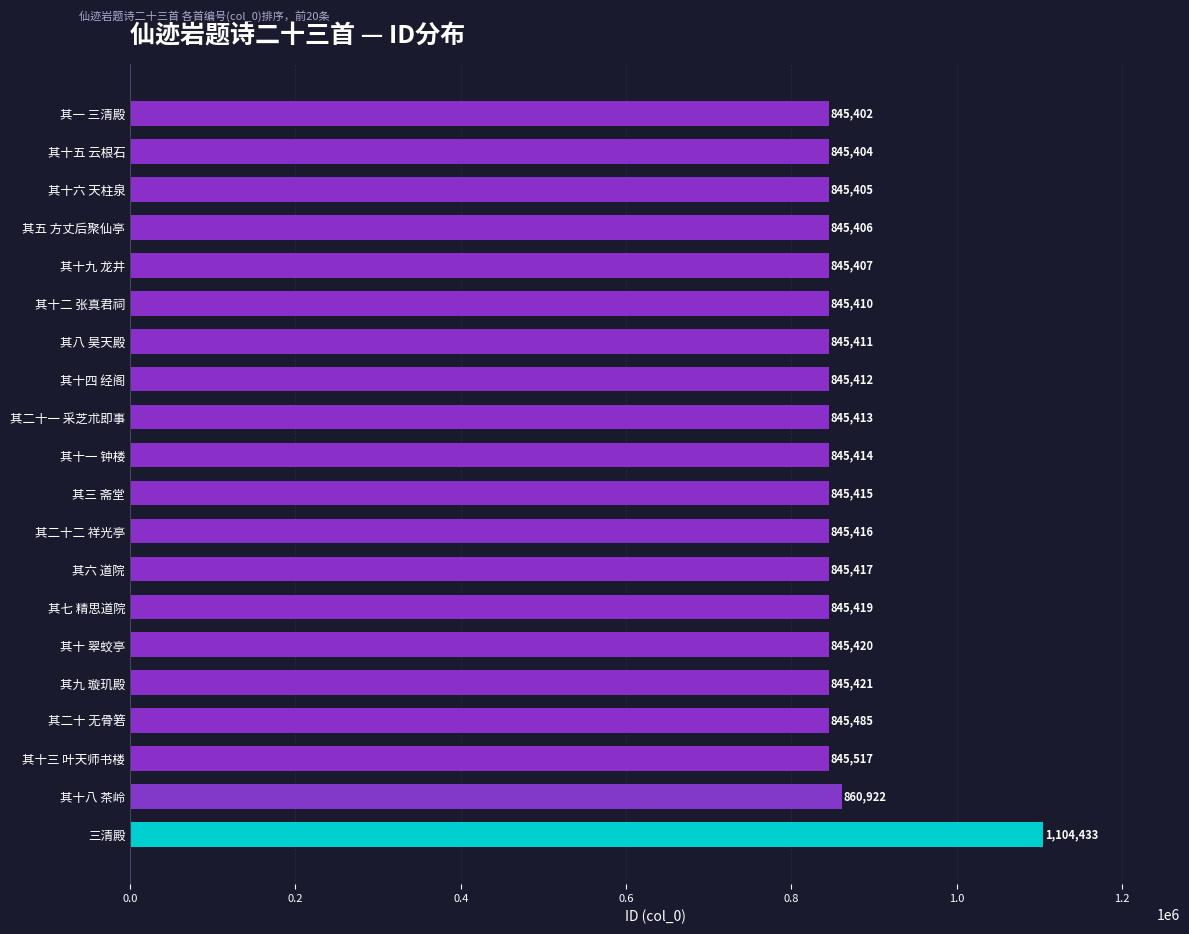

How many values are below 845415?

10